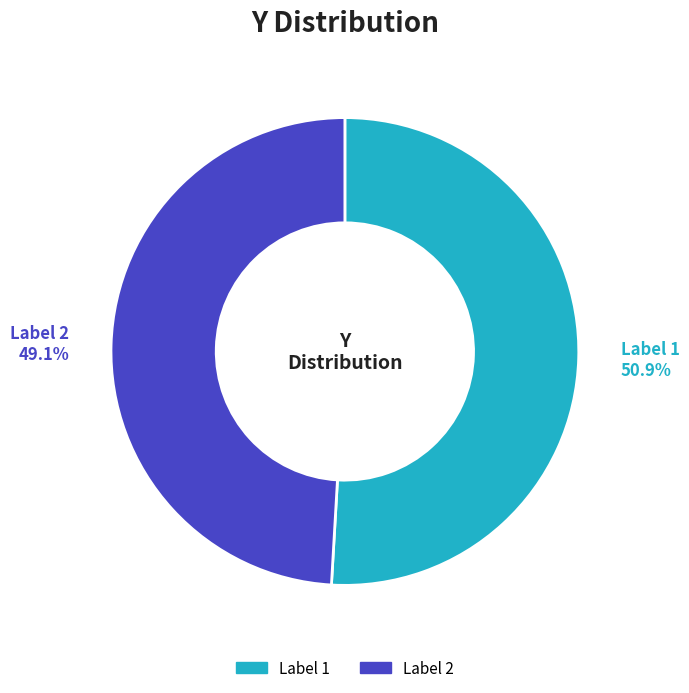

Rank the categories by value from lowest to highest.

2, 1